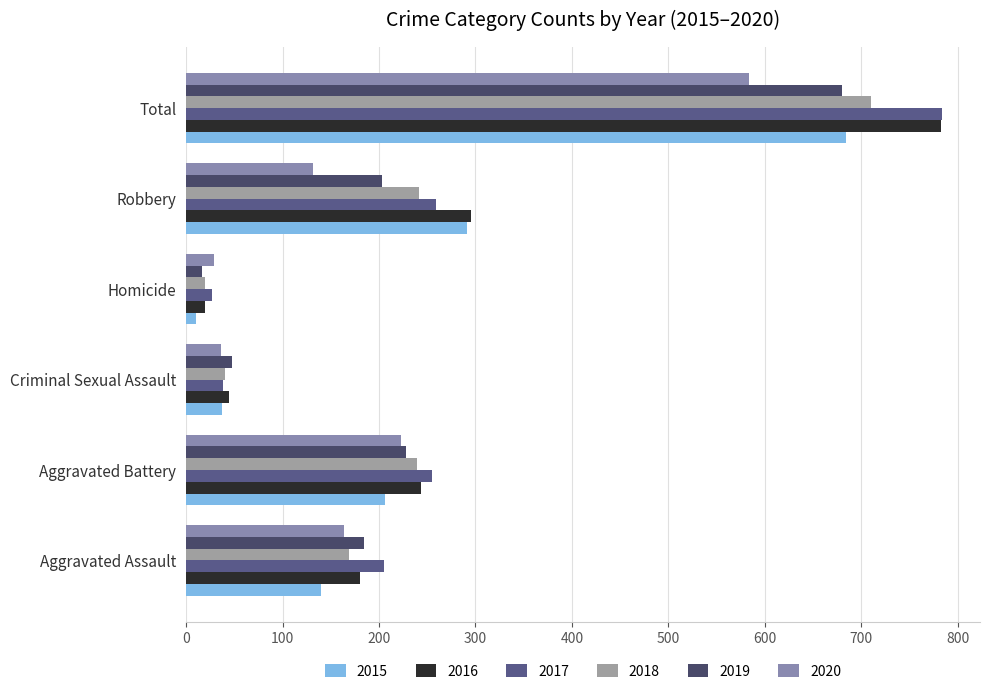

What is the sum of the 2020 values at Aggravated Battery and Homicide?

252